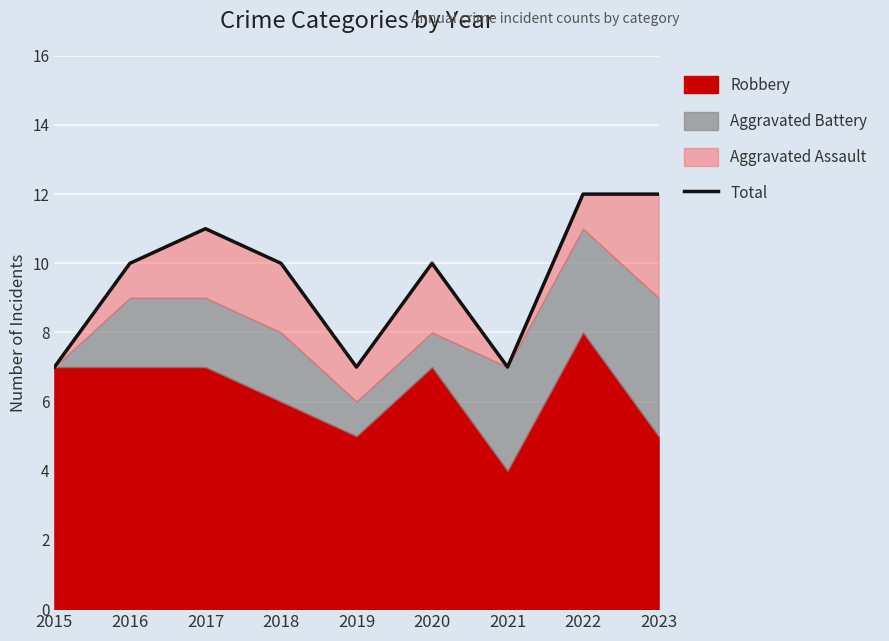

Reading left to right, what are all the values shown in this chart?

7	10	11	10	7	10	7	12	12